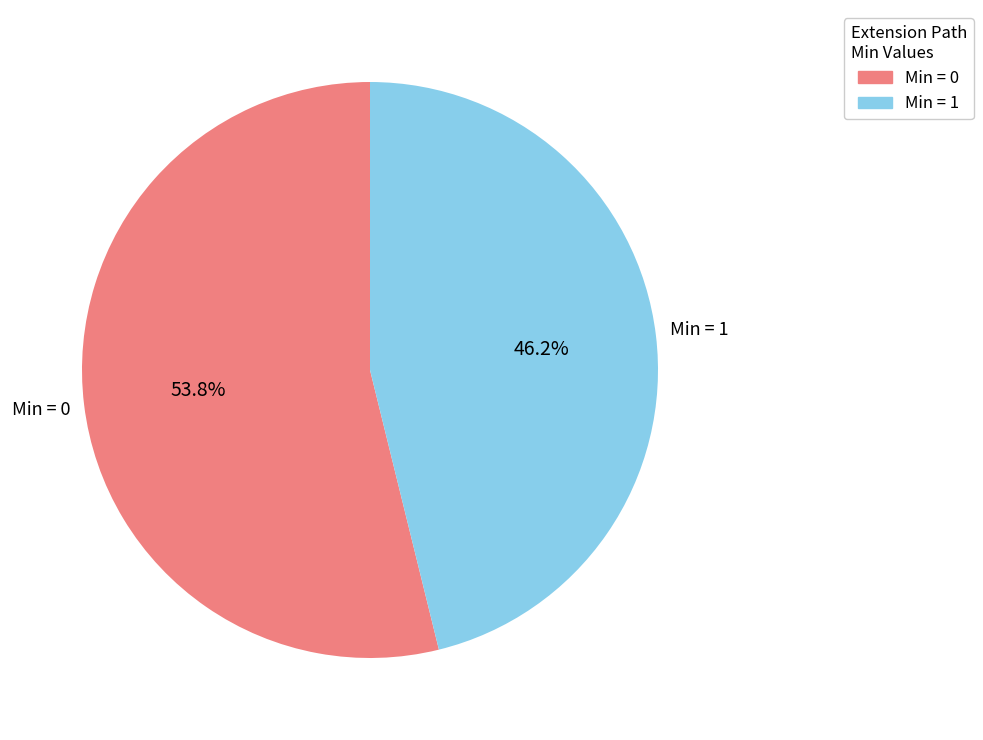

Does any single category account for the majority?

Yes